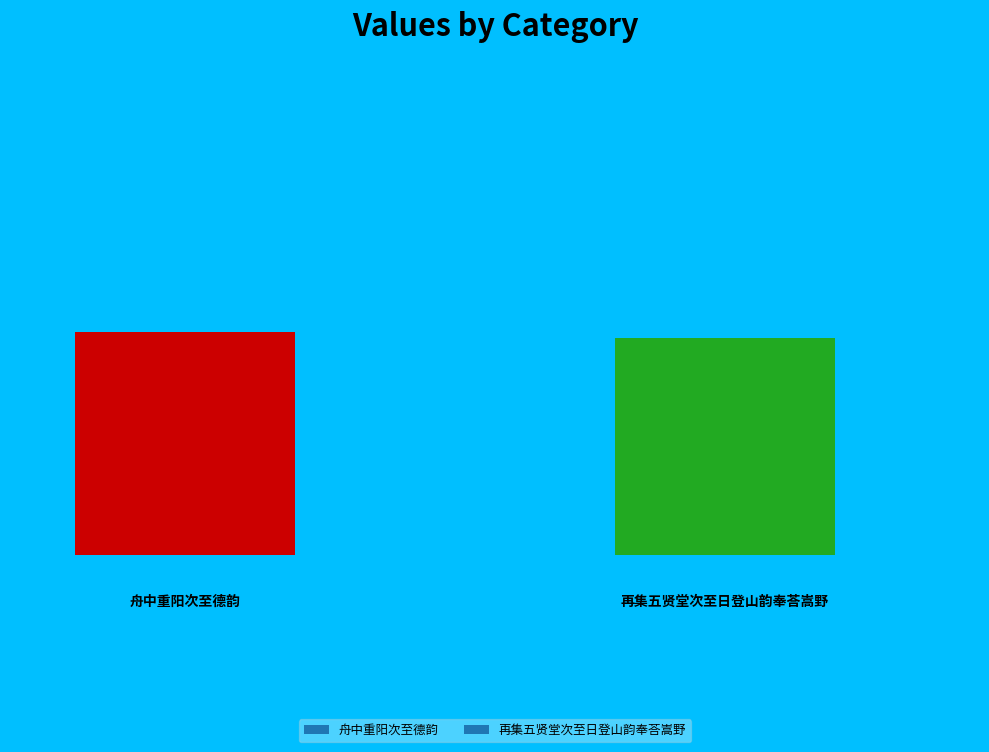

Rank the categories by value from lowest to highest.

再集五贤堂次至日登山韵奉荅嵩野, 舟中重阳次至德韵